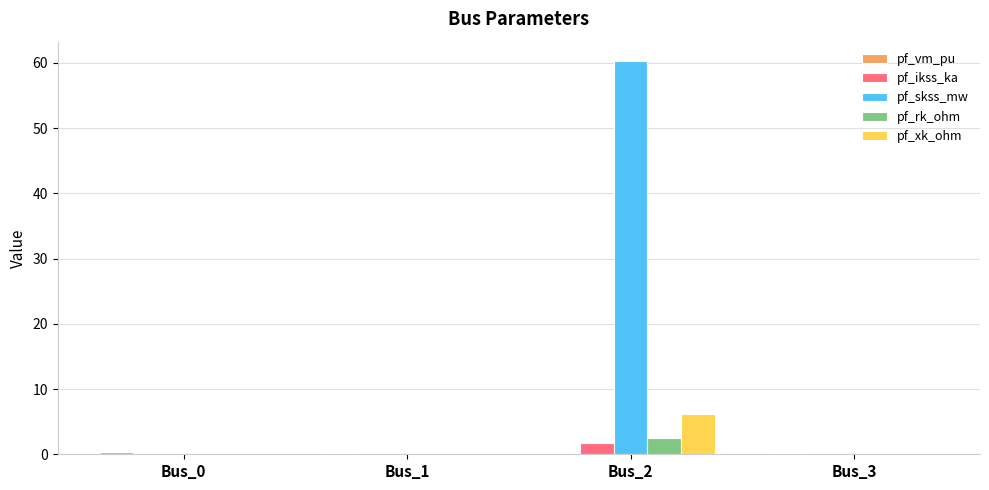

The value of pf_skss_mw at Bus_0 is 0.0. True or false?

True